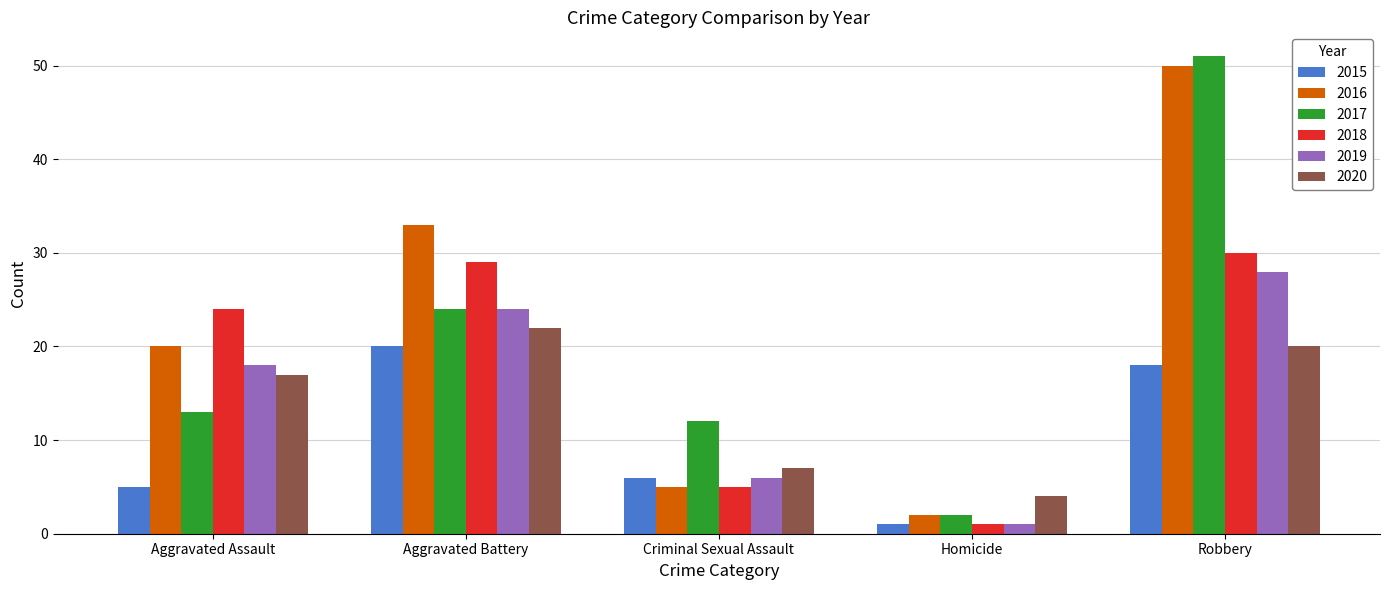

Where is 2019 nearest to the value 14?

Aggravated Assault